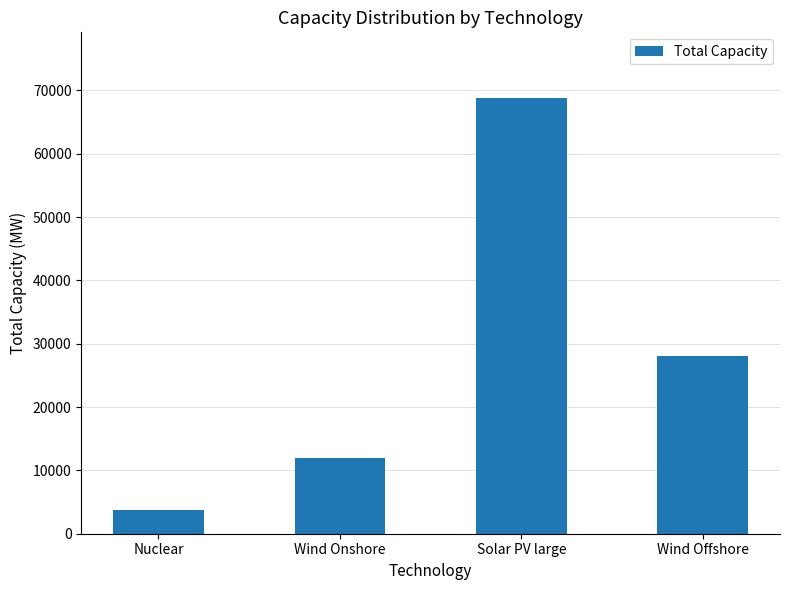

How many bars are there in total?

4